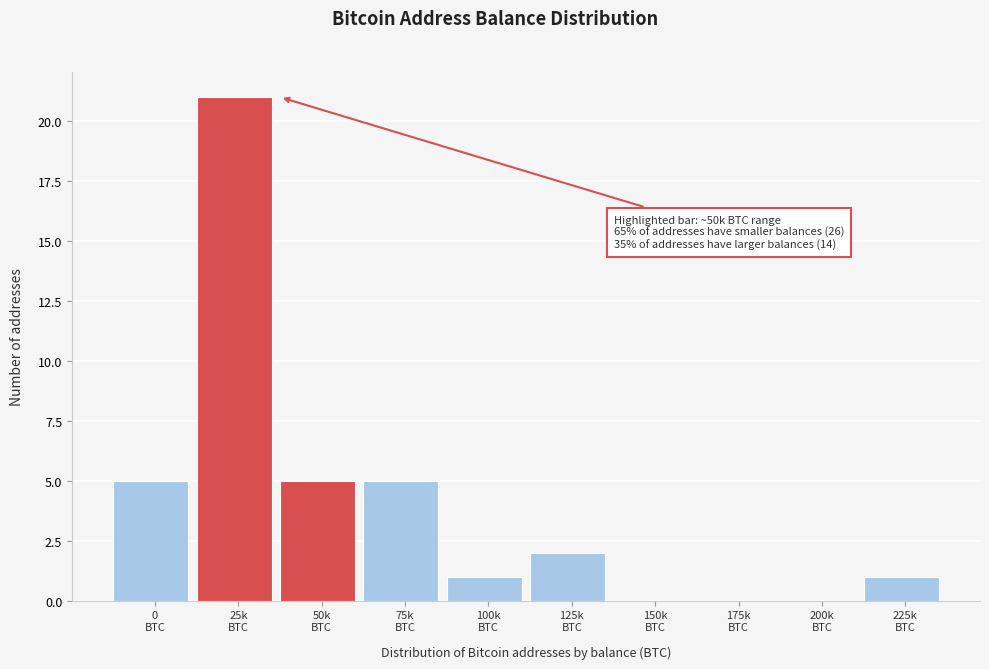

What is the maximum value shown in the chart?

21